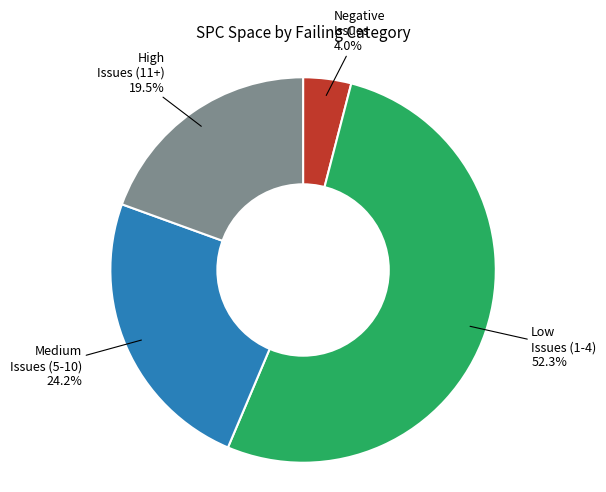

Is there a majority slice in this chart?

Yes